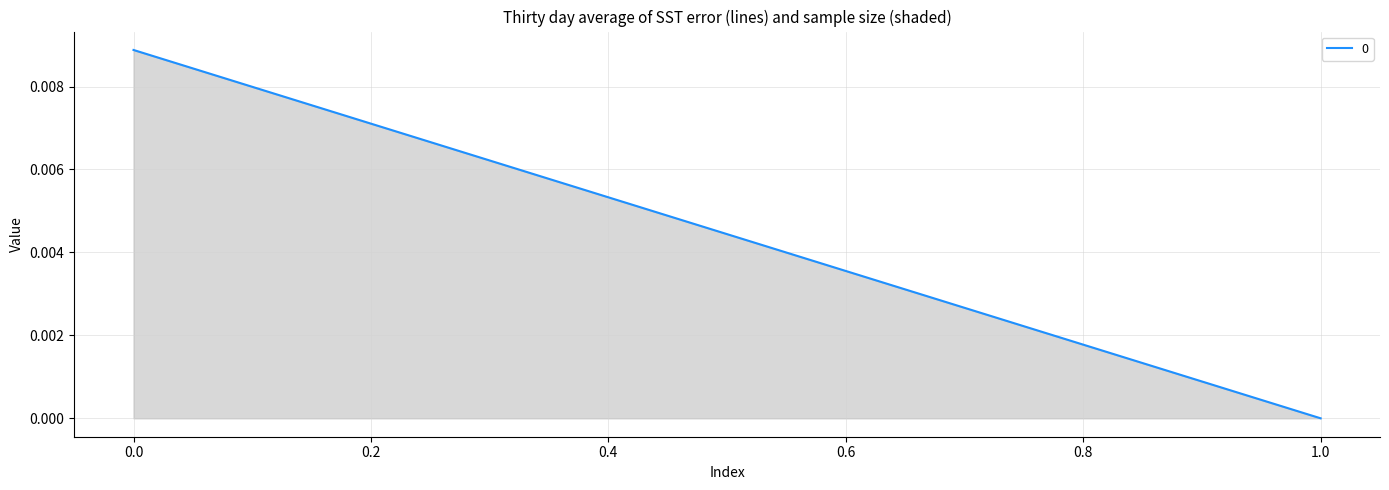

How many values are above zero?

1